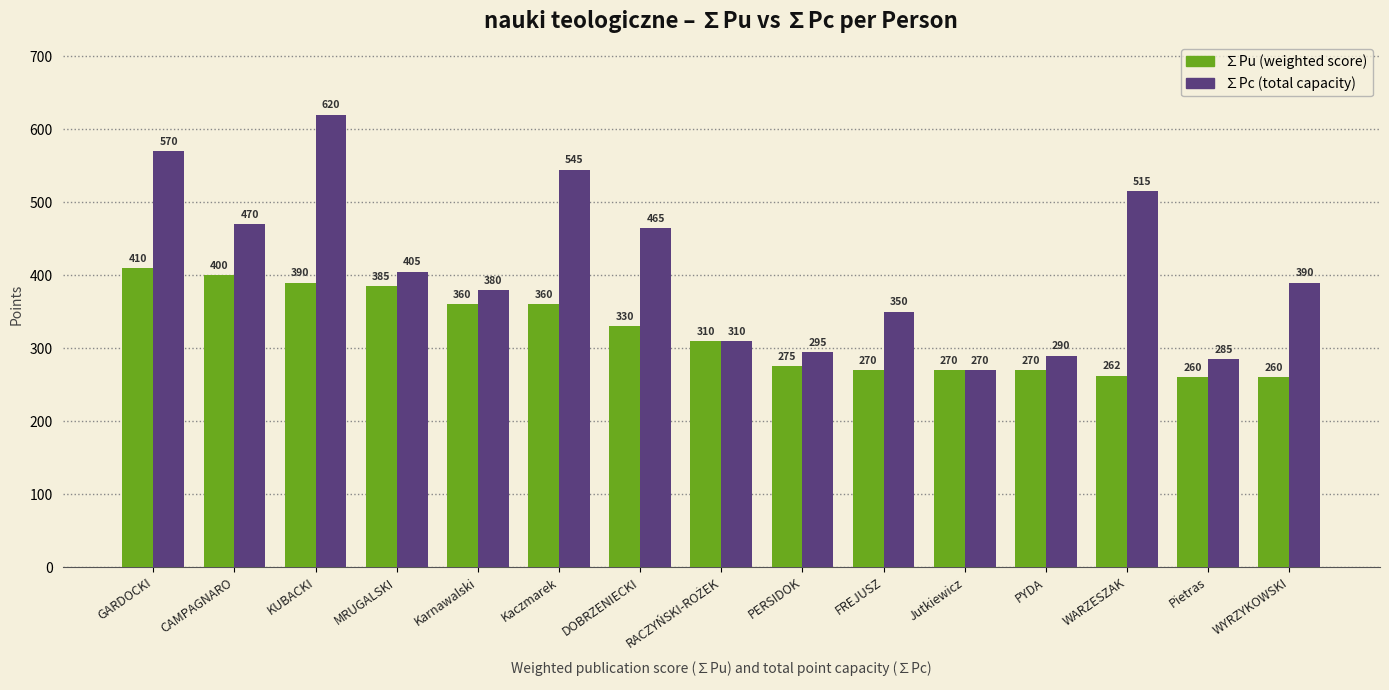

What is the label of the 12th bar from the right?

MRUGALSKI